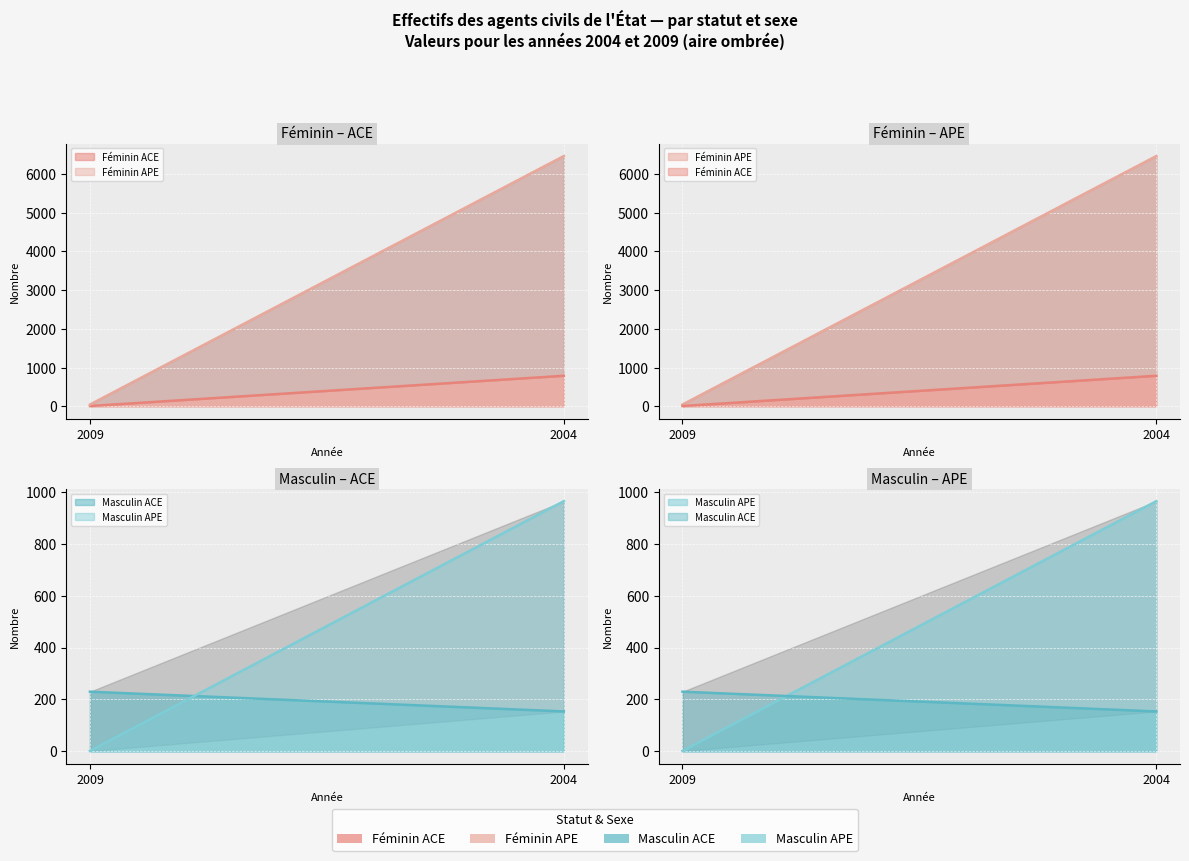

What is the value of the Féminin ACE (ligne) point at the 2nd from the left?

789